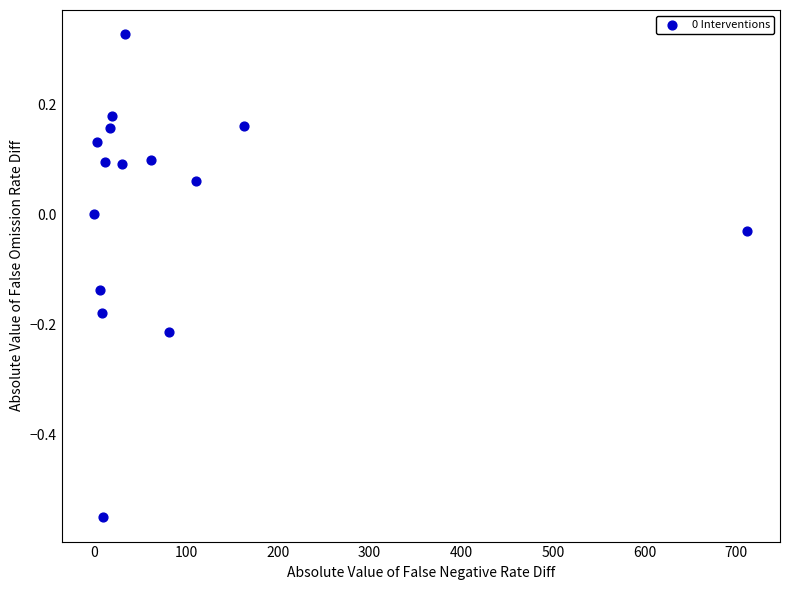

What is the range of Y values (max minus min)?

0.9